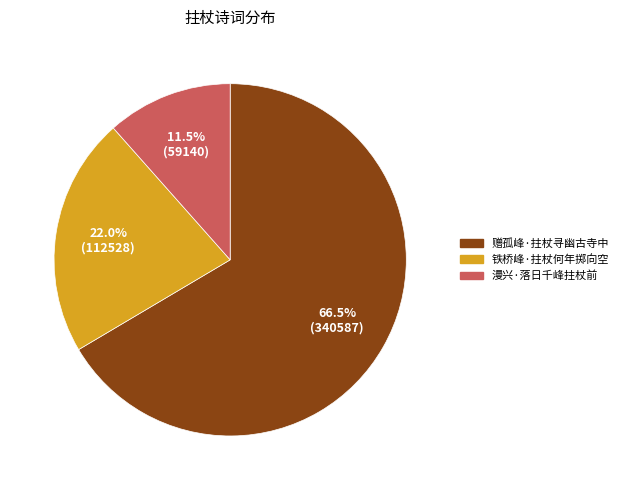

What is the largest slice in the pie chart?

赠孤峰·拄杖寻幽古寺中